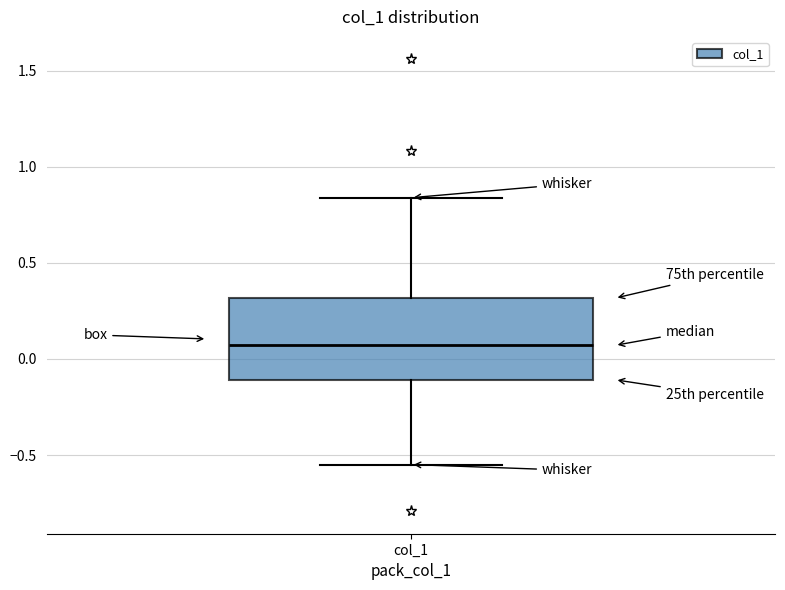

Where does the upper whisker of the box for col_1 end on the y-axis? The values are not printed on the chart, so give them approximately, as read against the axis.

0.85